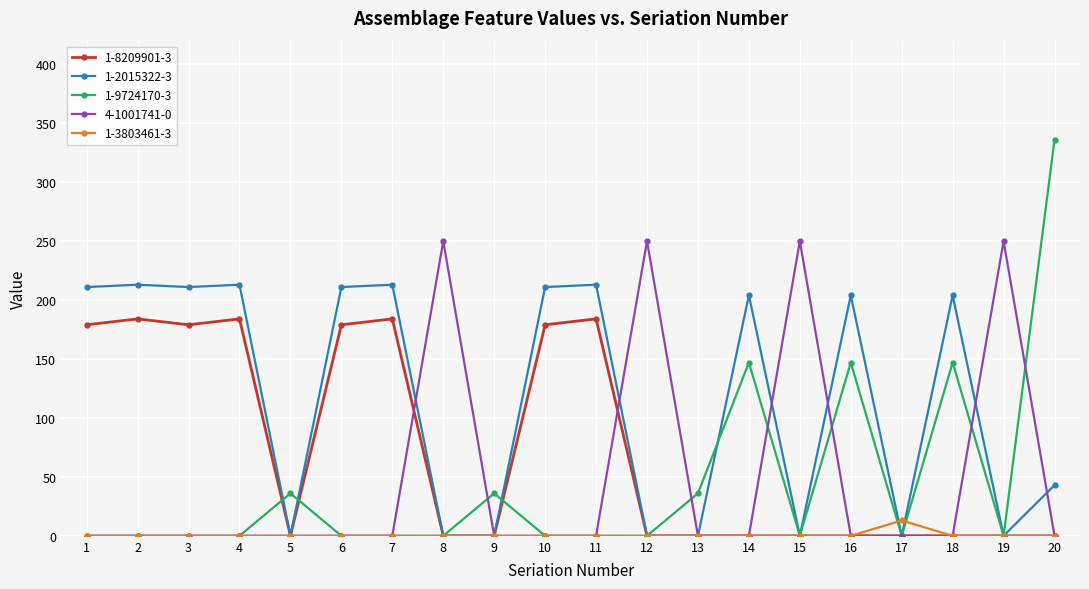

Rank the series by their maximum value, from lowest to highest.

1-3803461-3, 1-8209901-3, 1-2015322-3, 4-1001741-0, 1-9724170-3